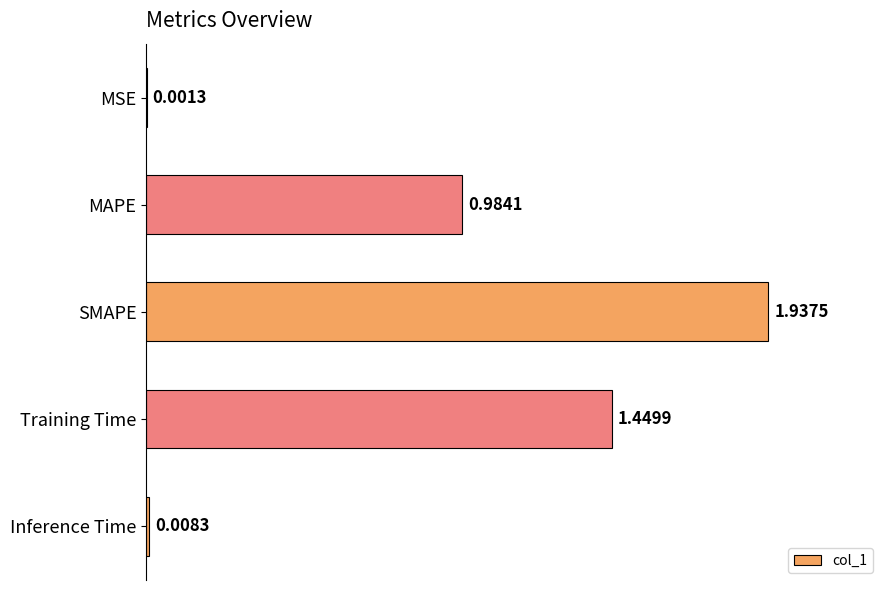

What is the change in value from MSE to MAPE?

+1.0